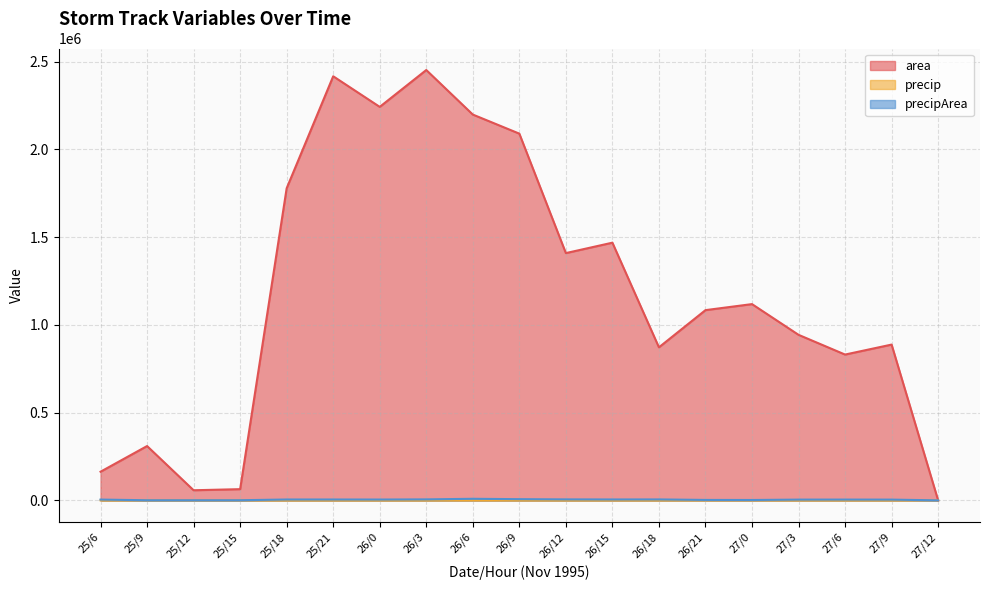

How many values in the area series are below 1083750?

9